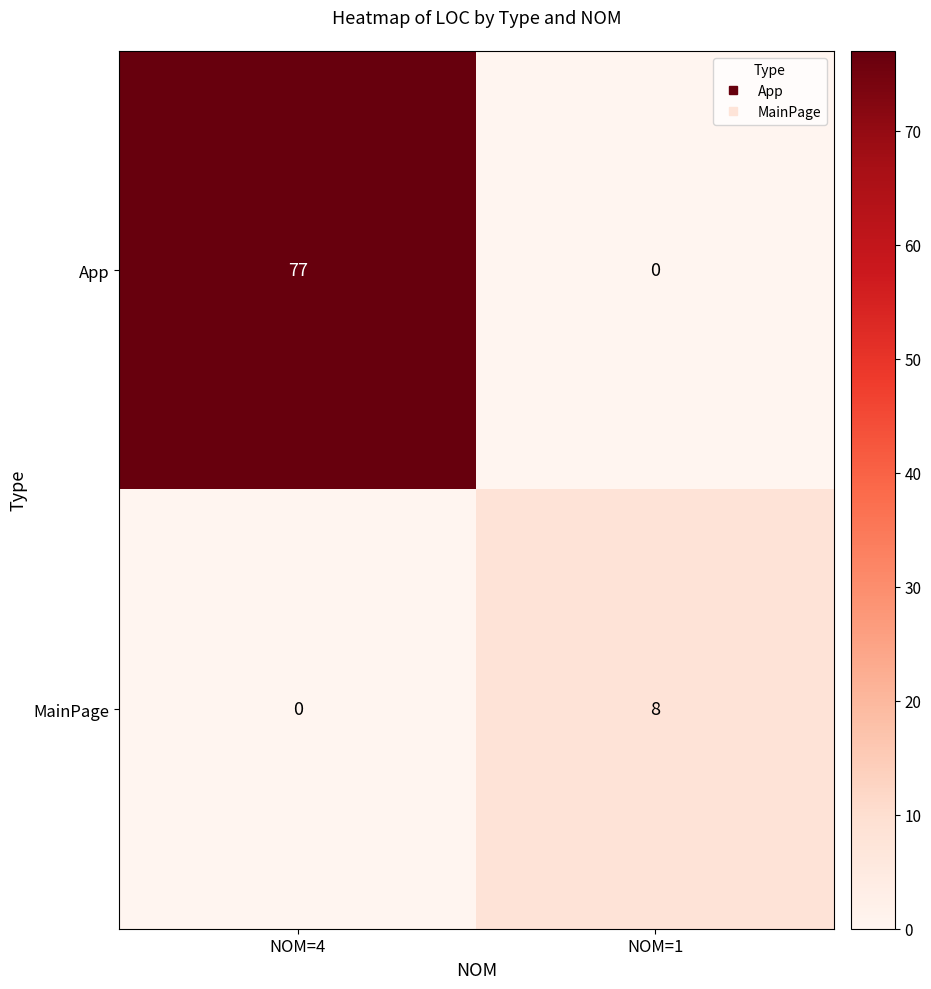

At which category does the chart reach its peak across all series?

NOM=4